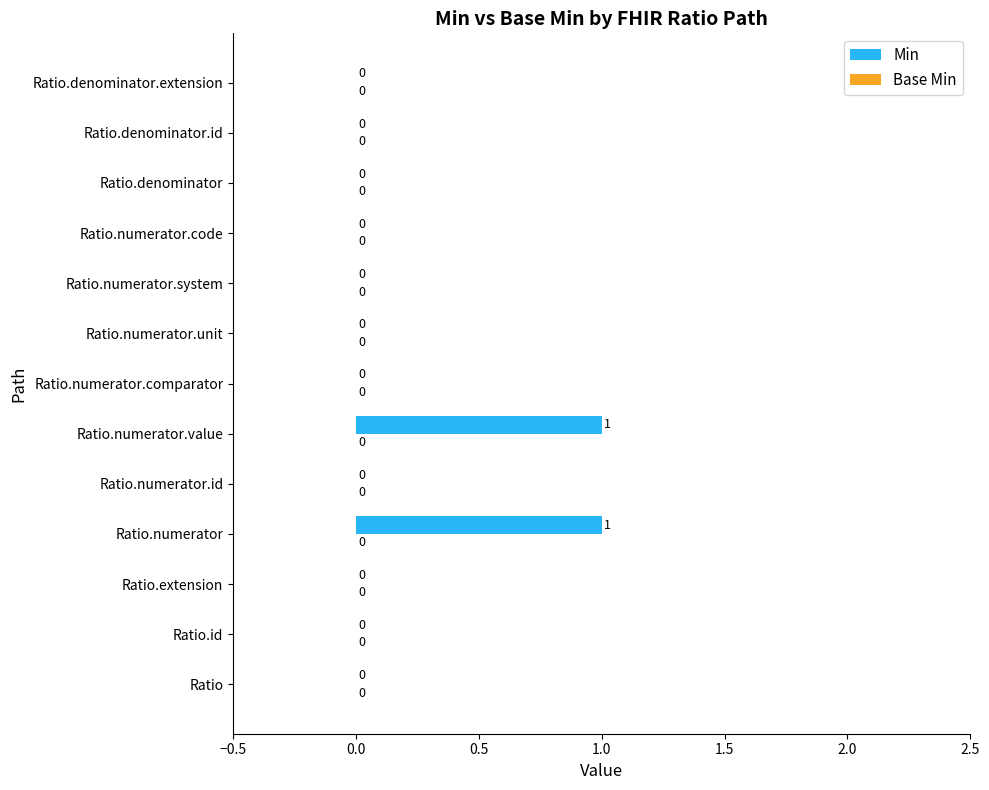

Which has a higher value, Ratio.numerator or Ratio.denominator.extension?

Ratio.numerator